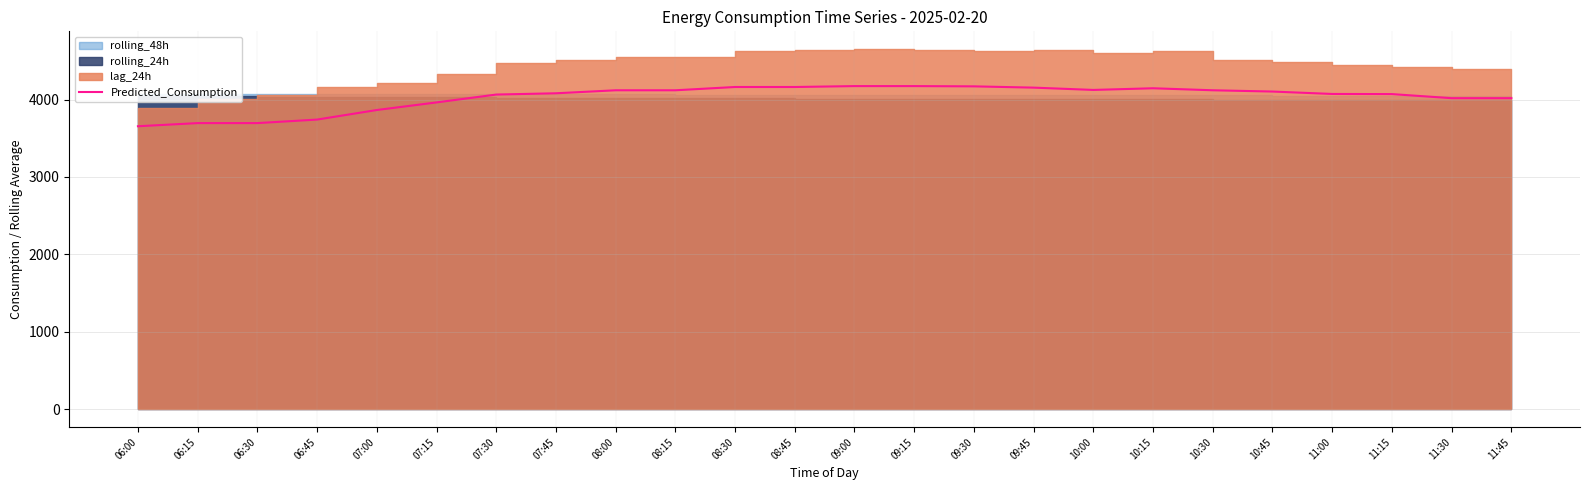

True or false: the data shows 5939.9 at 11:15.

False